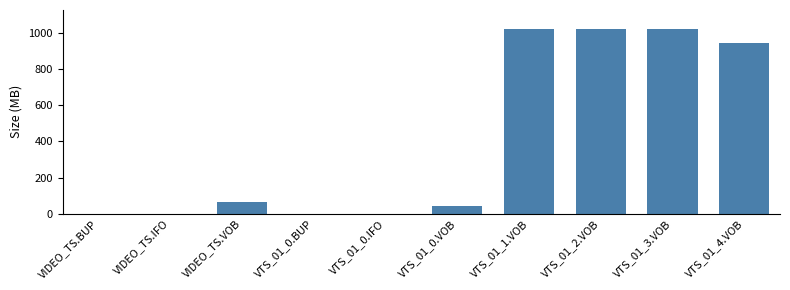

Is it true that the value at VTS_01_2.VOB is 1458.7?

False